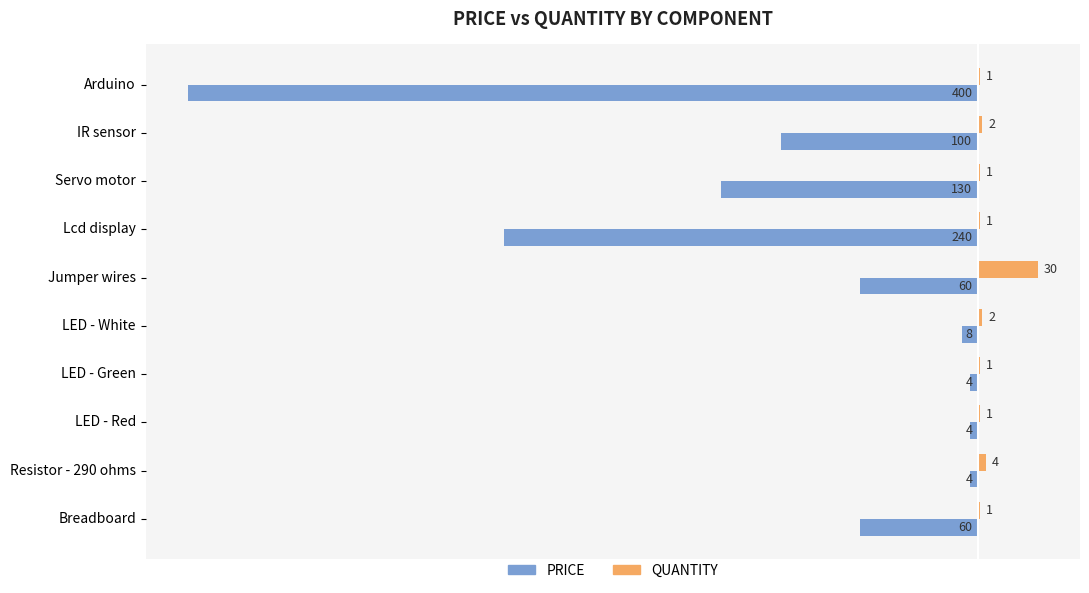

What is the sum of all QUANTITY values?

44